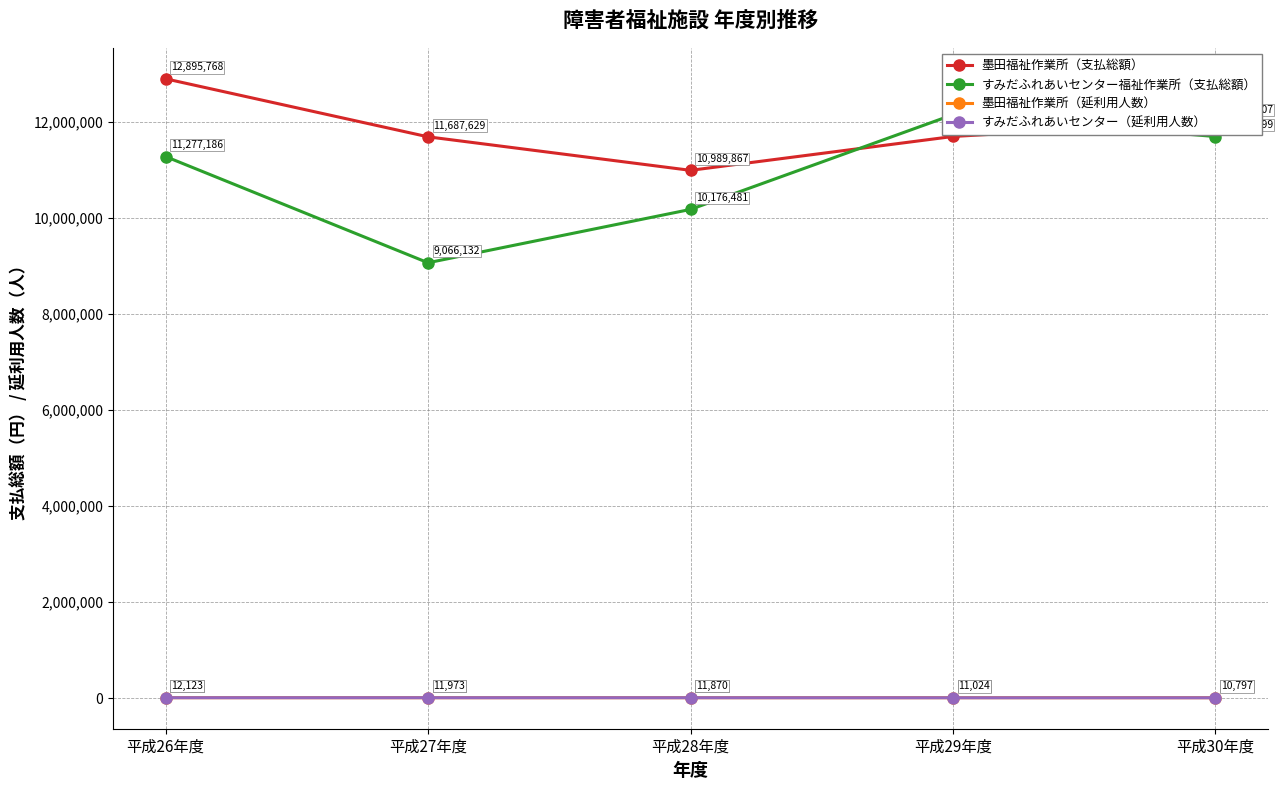

How many categories are shown in the chart?

5